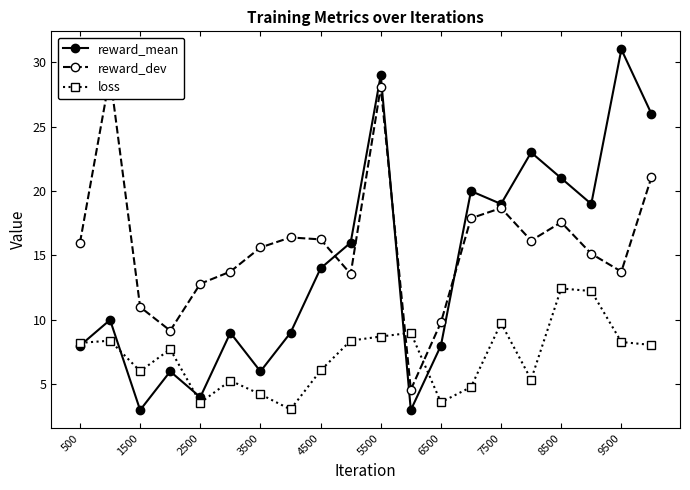

The loss series shows 4.2 at 3500. True or false?

True